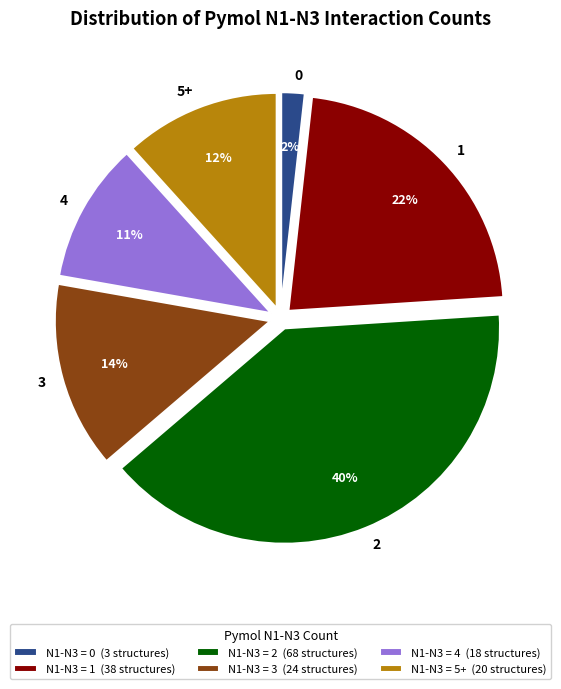

Does 4 represent more than half of the total?

No